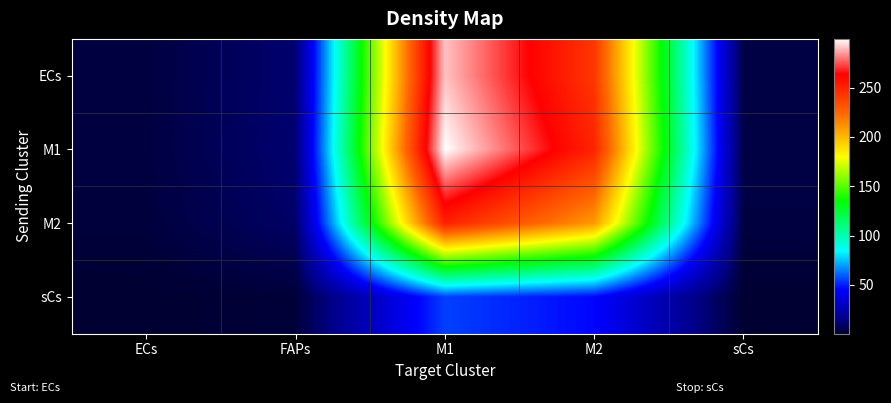

Reading left to right, what are all the values shown in this chart?

ECs: ECs=3.1	FAPs=11.2	M1=290.5	M2=242.5	sCs=3.9
M1: ECs=3.2	FAPs=11.5	M1=299.3	M2=249.9	sCs=4.0
M2: ECs=2.7	FAPs=9.7	M1=250.8	M2=209.4	sCs=3.4
sCs: ECs=0.6	FAPs=2.1	M1=55.3	M2=46.2	sCs=0.7